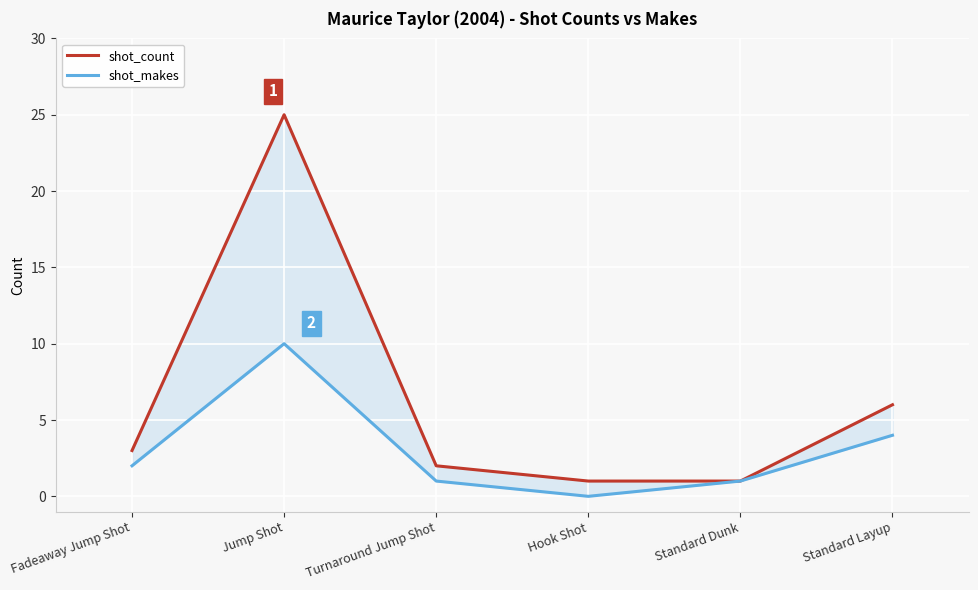

How many lines are shown in the chart?

2